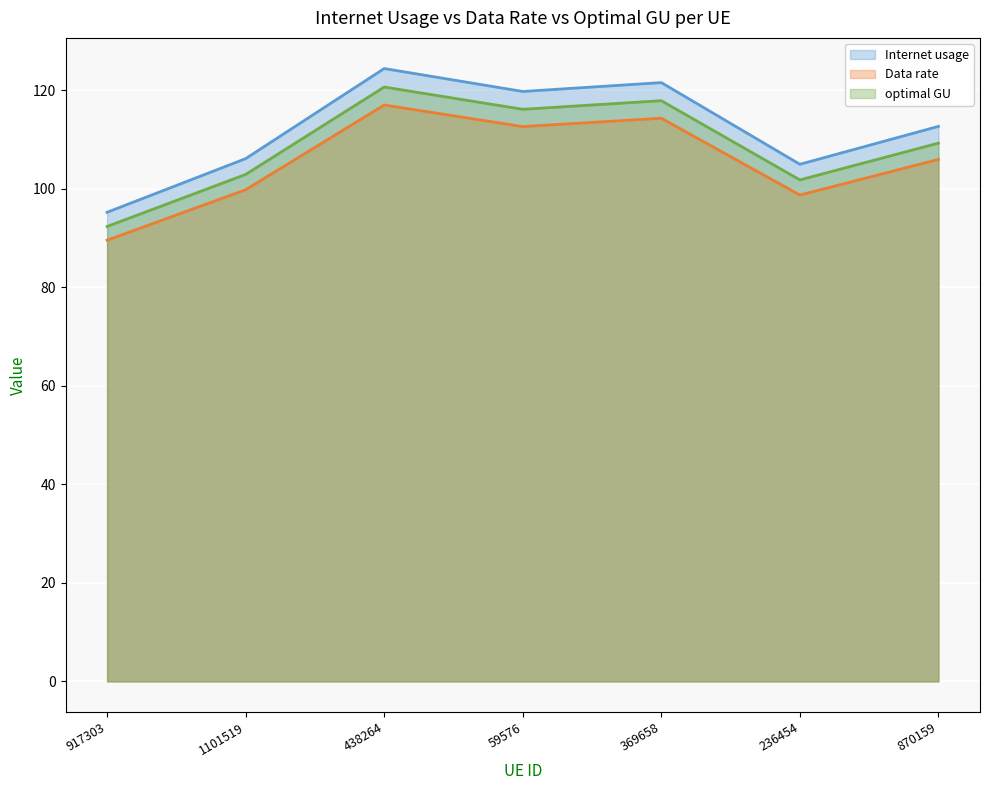

What is the label of the 1st point from the left?

917303